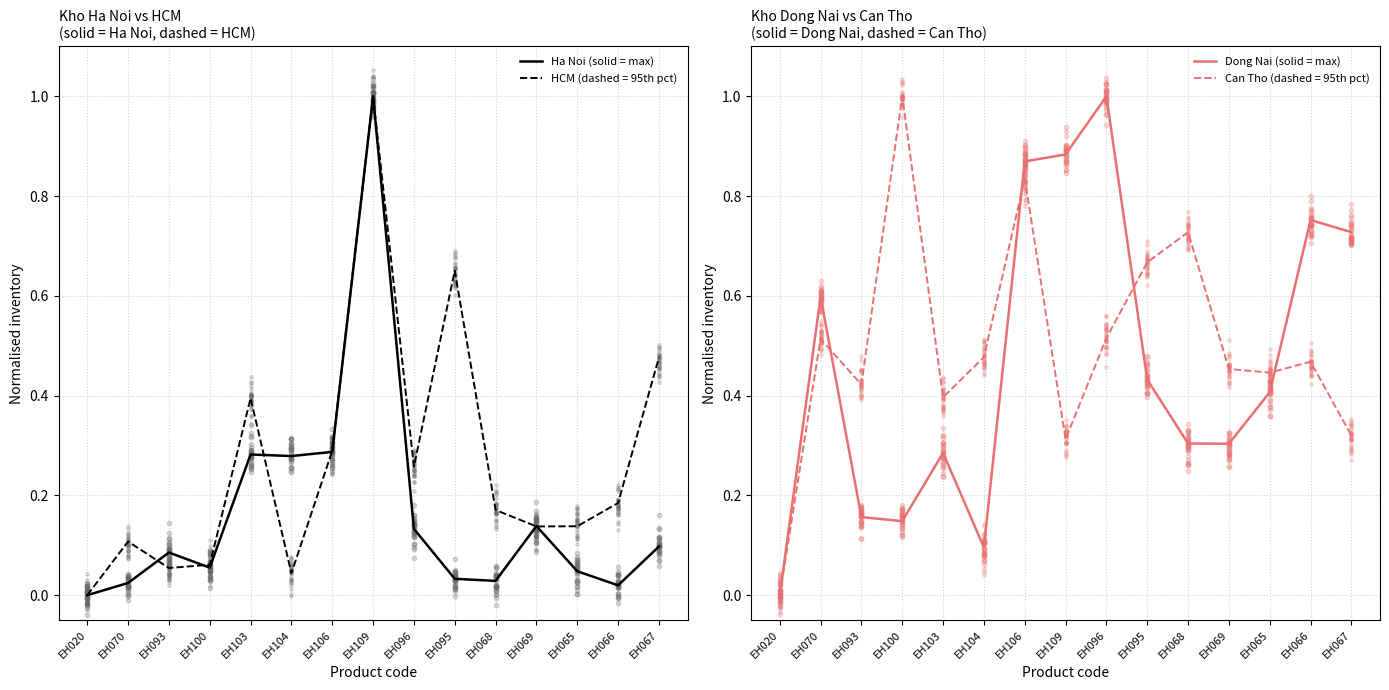

Which series has the largest total across all categories?

Dong Nai (solid = max)